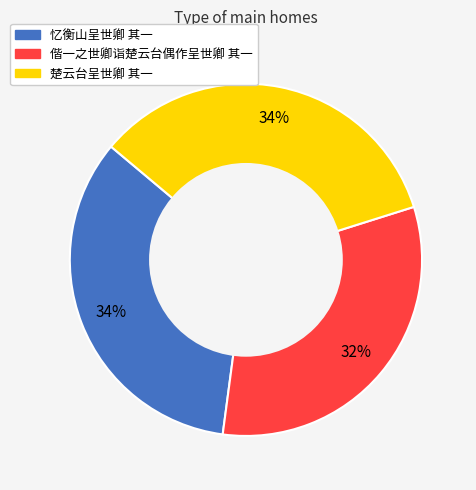

The 楚云台呈世卿 其一 slice represents 34% of the pie. True or false?

True